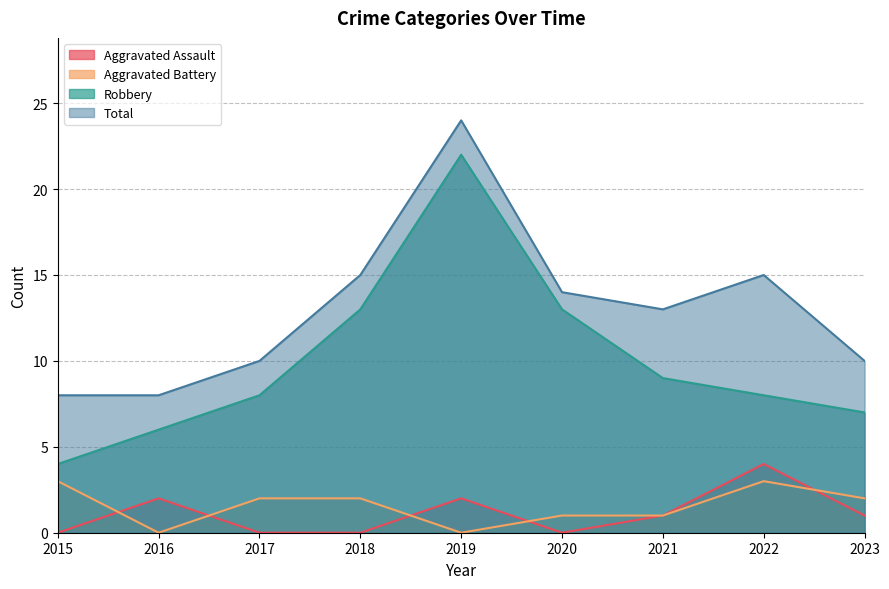

Which has a higher value, 2022 or 2018?

2022